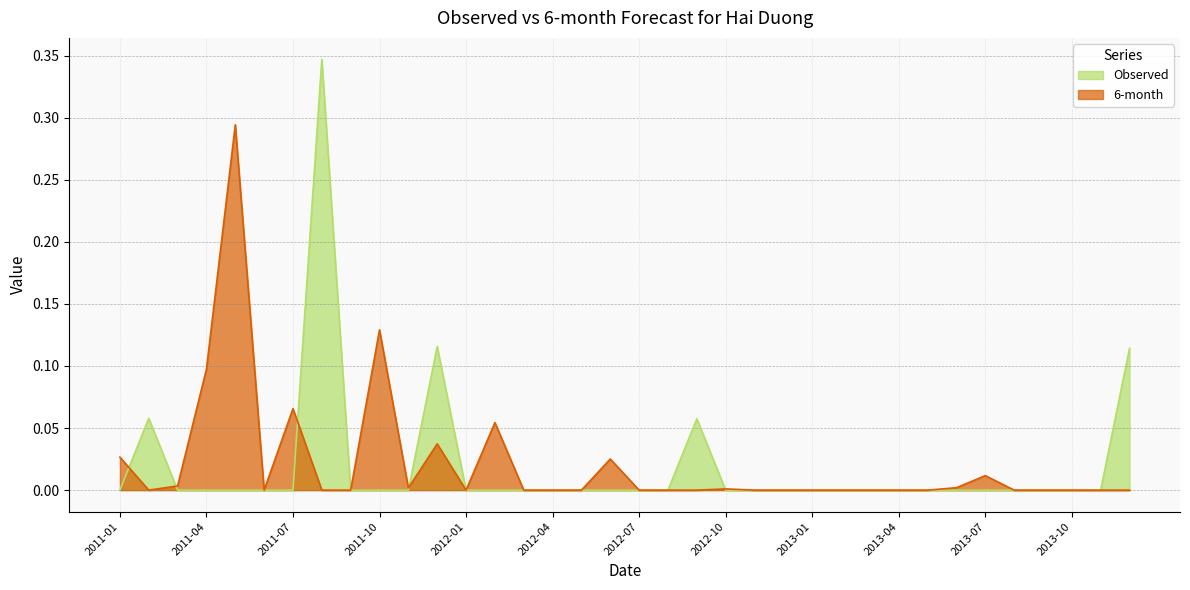

Which series ends up on top after the final intersection of 6-month and Observed?

6-month